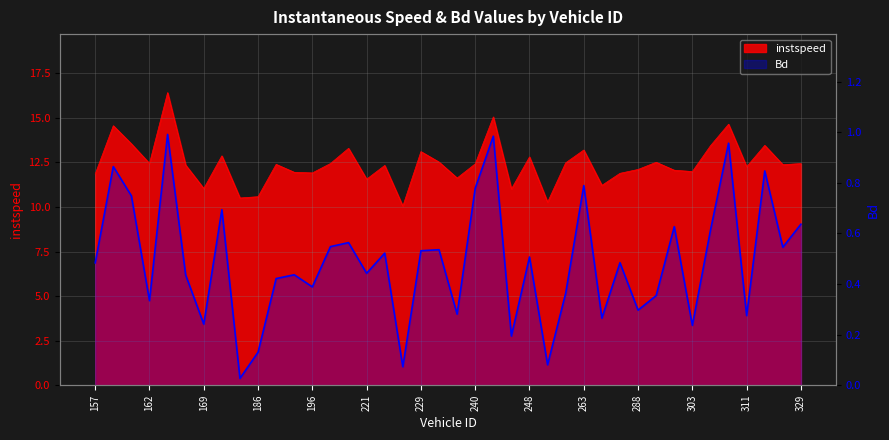

How many points are higher than both their immediate neighbors (excluding endpoints)?

14